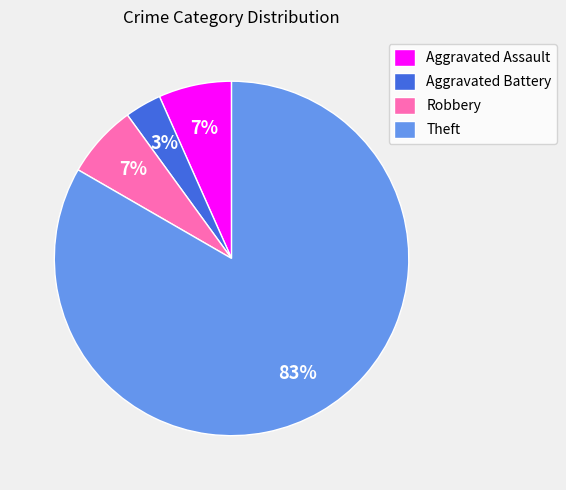

Is it true that Aggravated Assault is 12% of the pie?

False